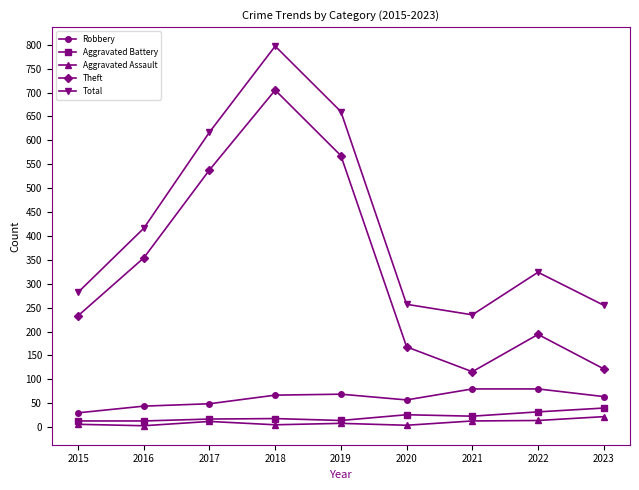

What value does the Theft series have at 2016, to the nearest 10?

350